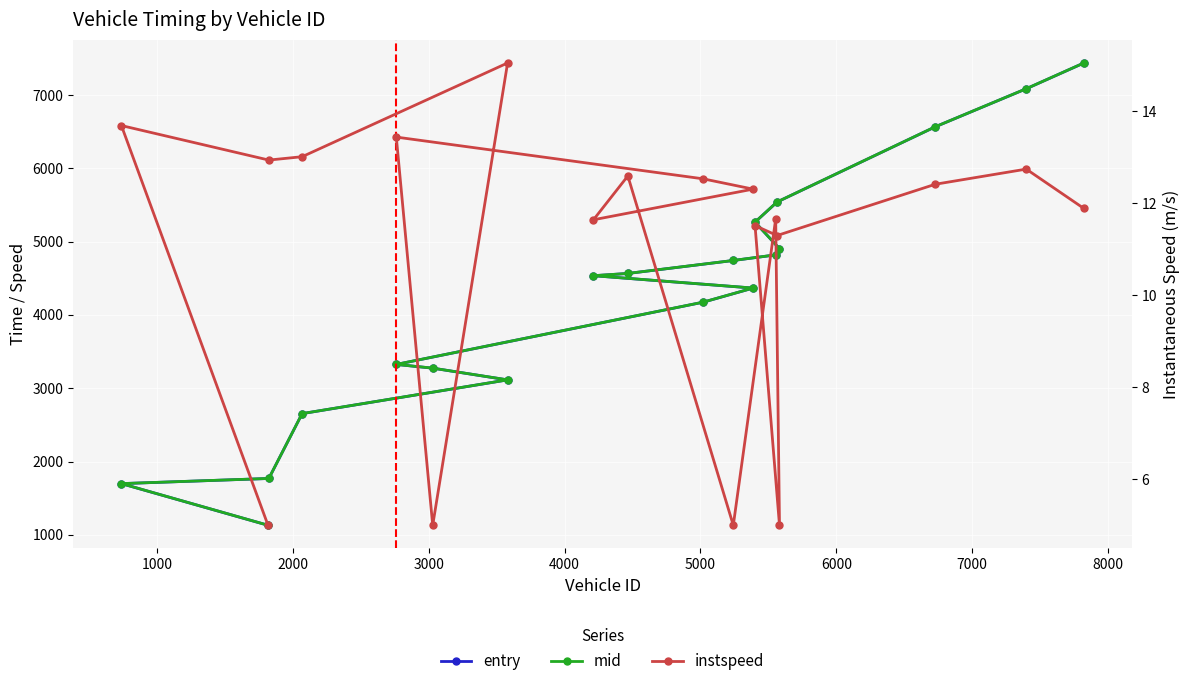

What is the maximum value shown in the chart?

7437.5